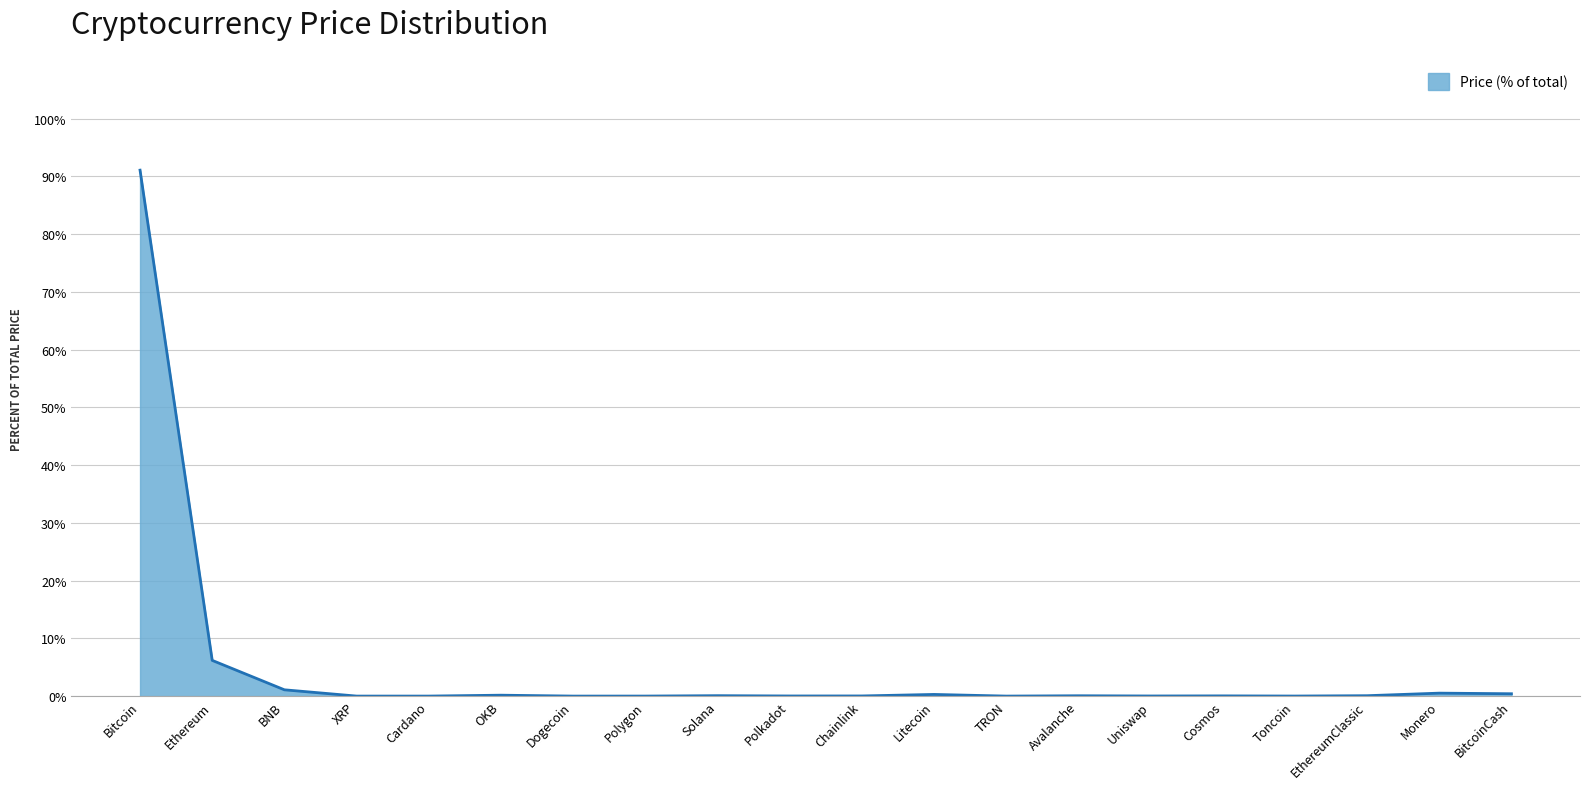

Where is the first local minimum?

Cardano